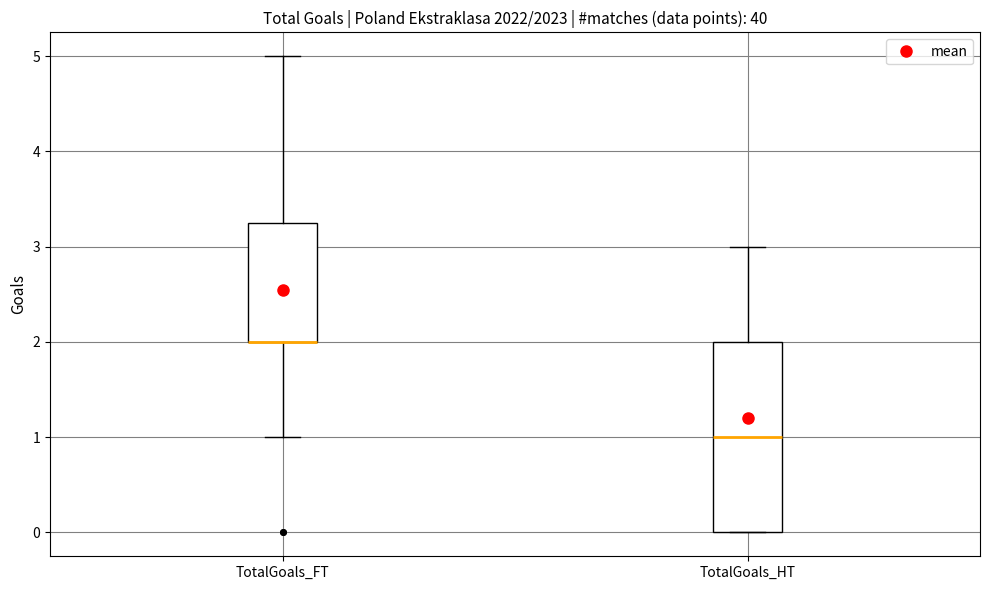

Reading left to right, read every box against the y-axis: the position of its median line, the range the box covers, and the ends of its whiskers. The values are not printed on the chart, so give them approximately, as read against the axis.

TotalGoals_FT: median 2.0 (drawn on the box's lower edge), box 2.0 to 3.3, whiskers 1.0 to 5.0
TotalGoals_HT: median 1.0, box 0.0 to 2.0, whiskers 0.0 to 3.0